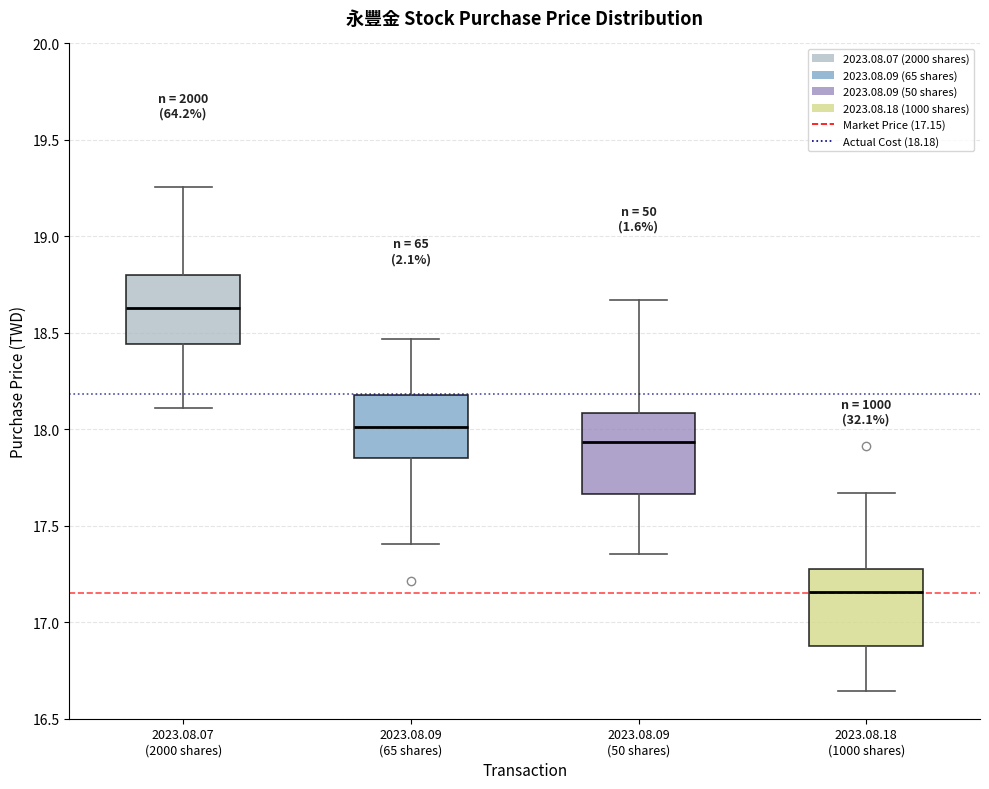

Which box's median line is the highest?

2023.08.07 (2000 shares)